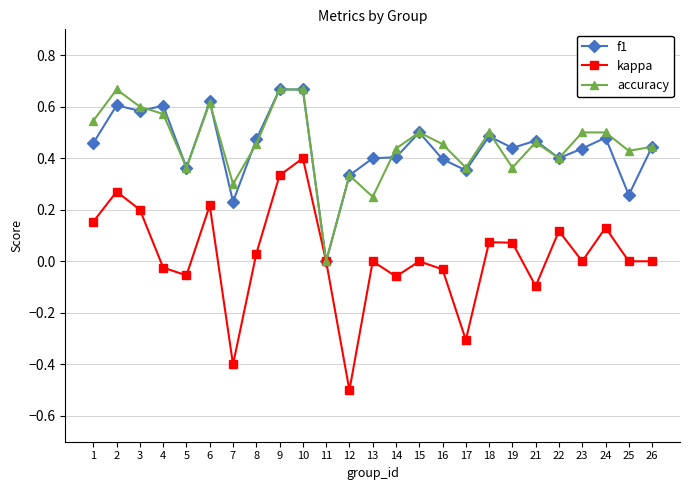

What is the total value across all series at 10?

1.7